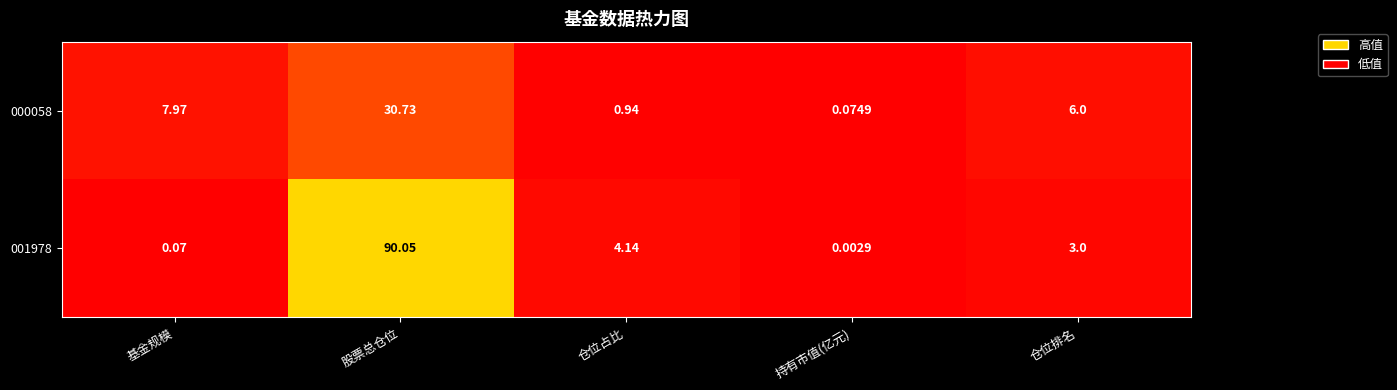

Where does the 001978 series first go above 3?

股票总仓位